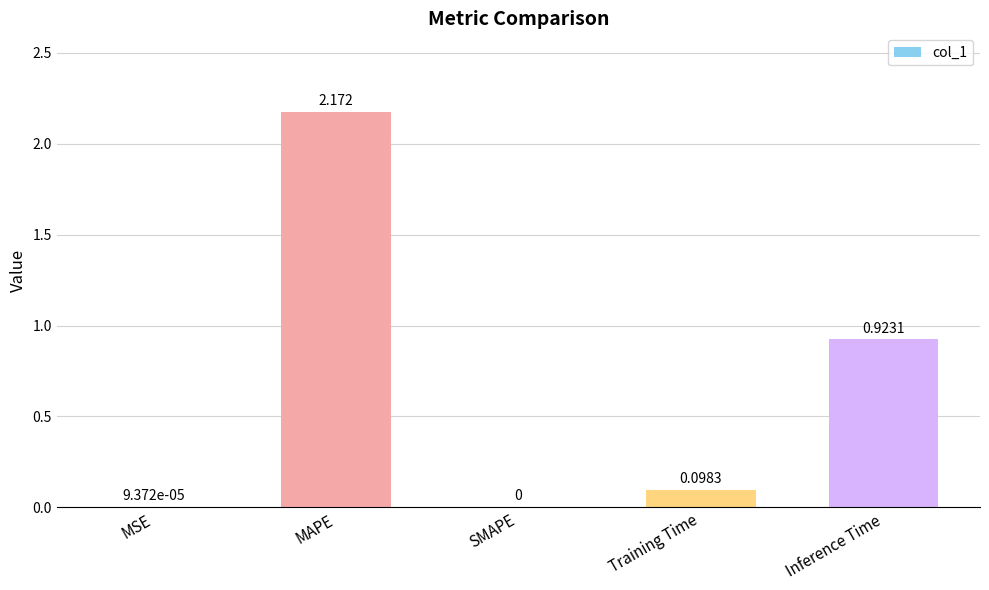

Does the chart contain stacked bars?

No